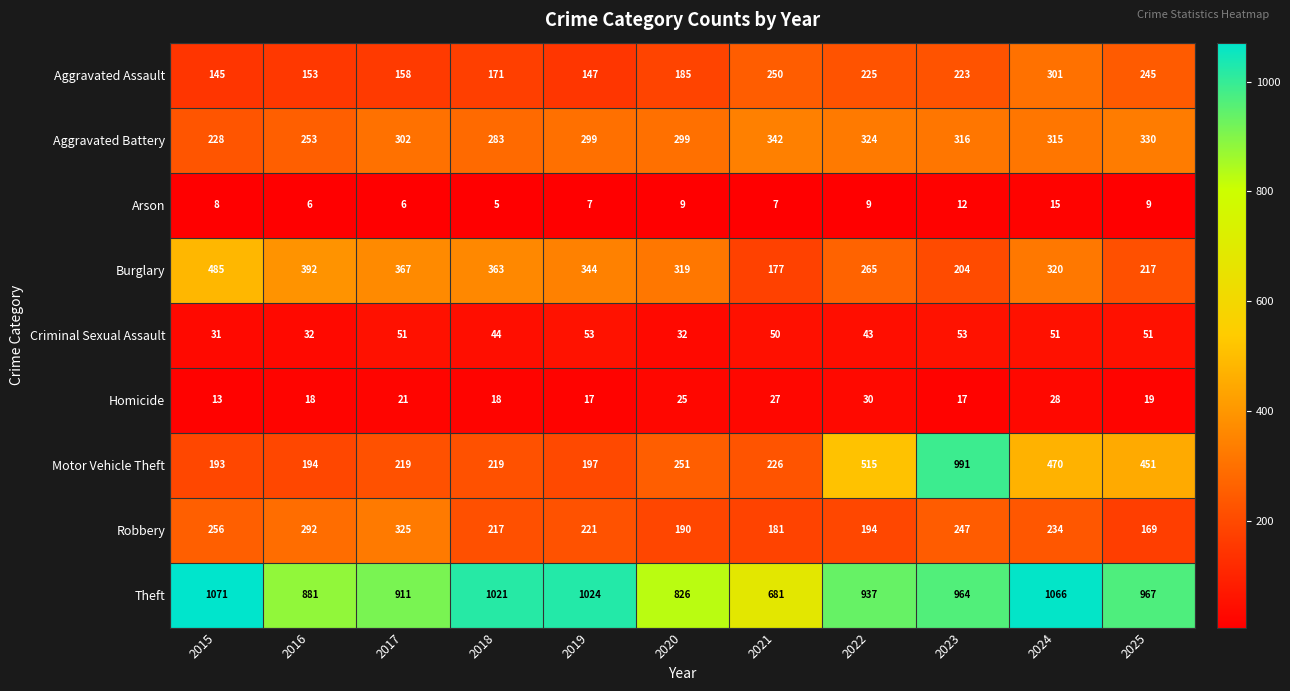

List the series in order of their peak value, highest first.

Theft, Motor Vehicle Theft, Burglary, Aggravated Battery, Robbery, Aggravated Assault, Criminal Sexual Assault, Homicide, Arson